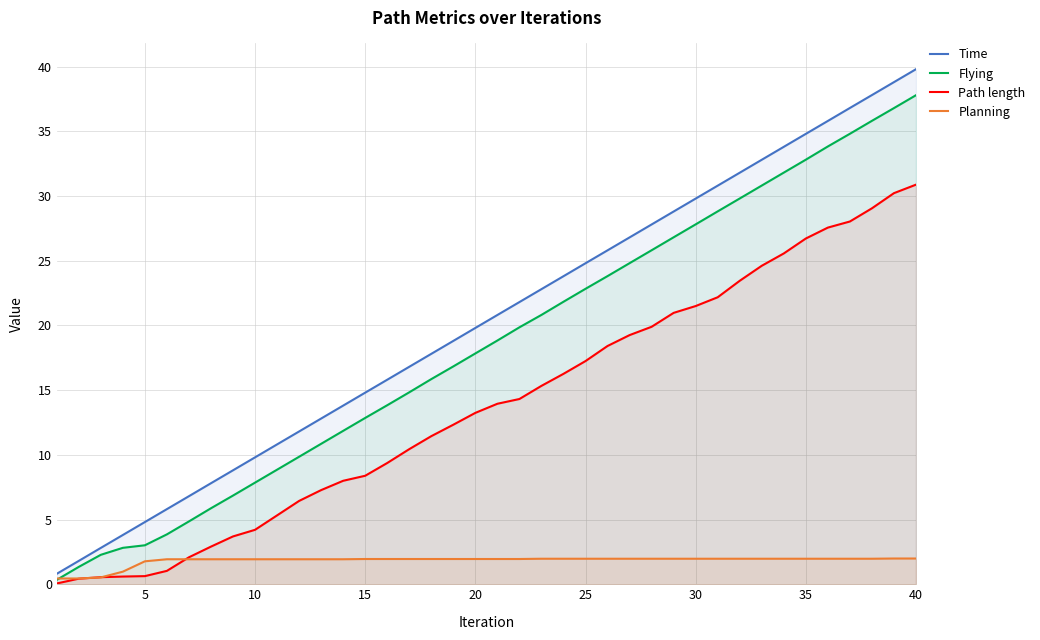

List the series in order of their peak value, lowest first.

Planning, Path length, Flying, Time